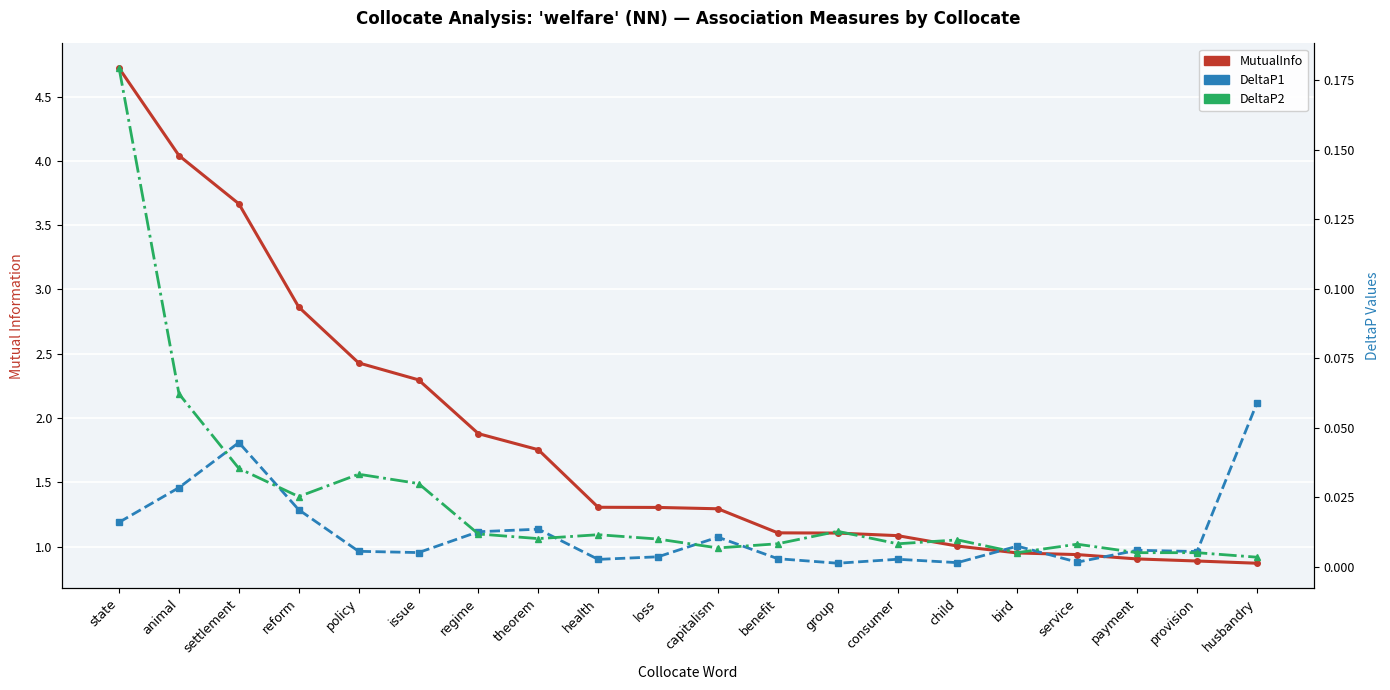

Where is the first local minimum for DeltaP1?

issue